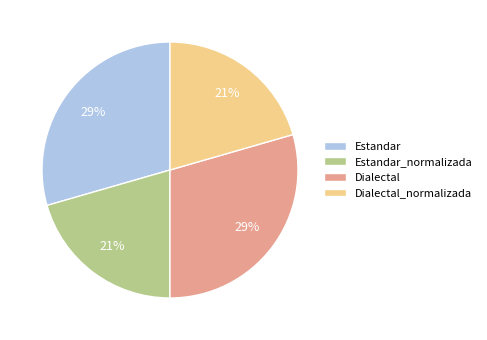

The Dialectal slice represents 38% of the pie. True or false?

False